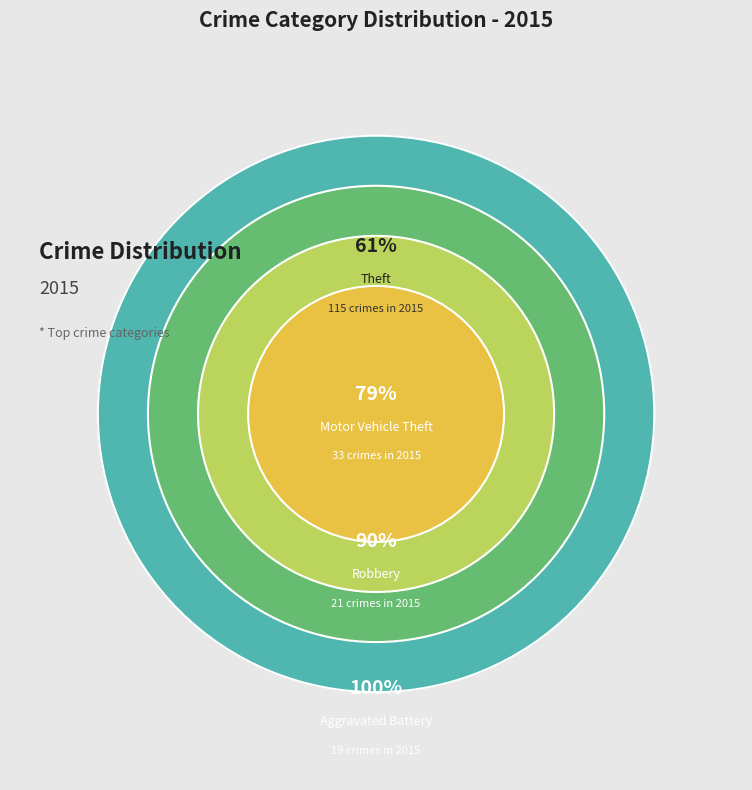

Is there any slice that represents more than half of the pie?

Yes